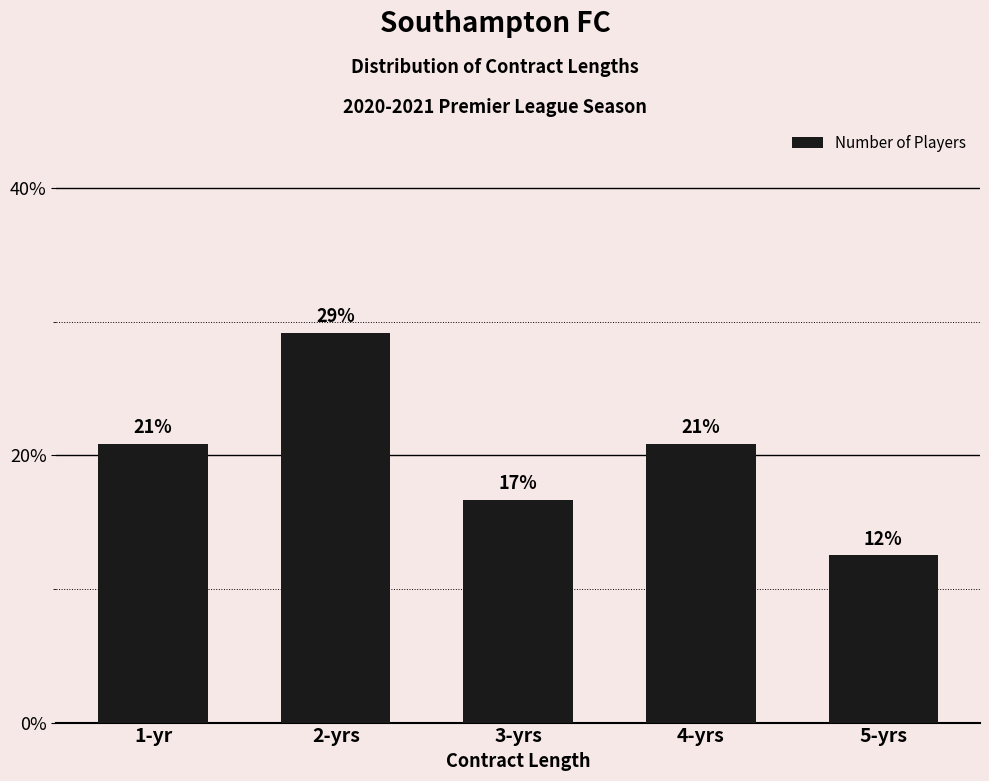

How many bars are there in total?

5